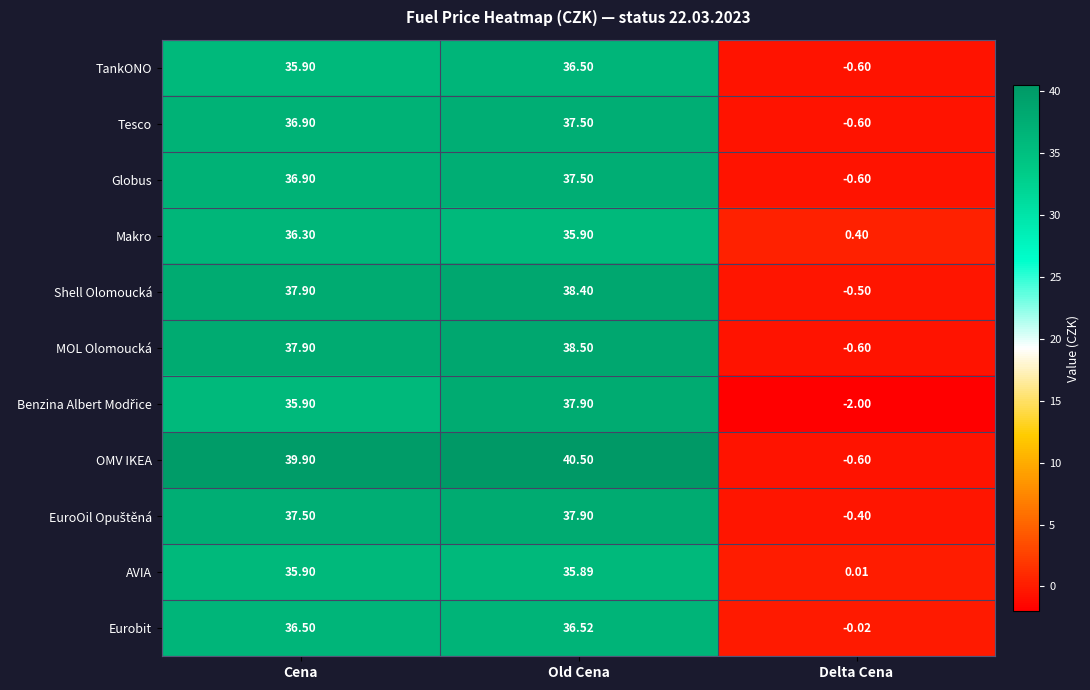

At which label does OMV IKEA first exceed 39?

Cena